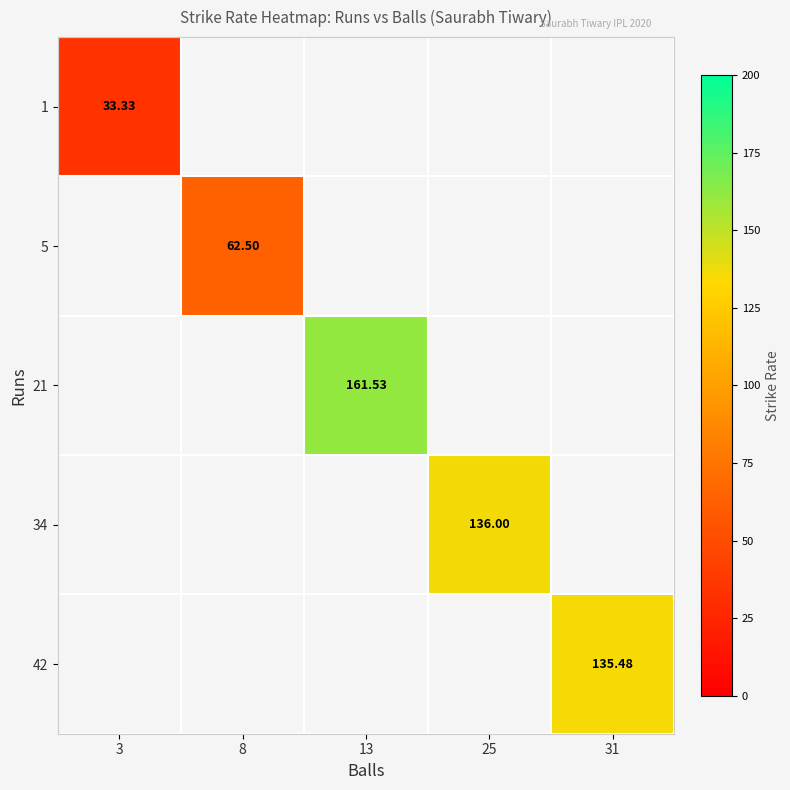

At how many categories does at least one series exceed 84?

3